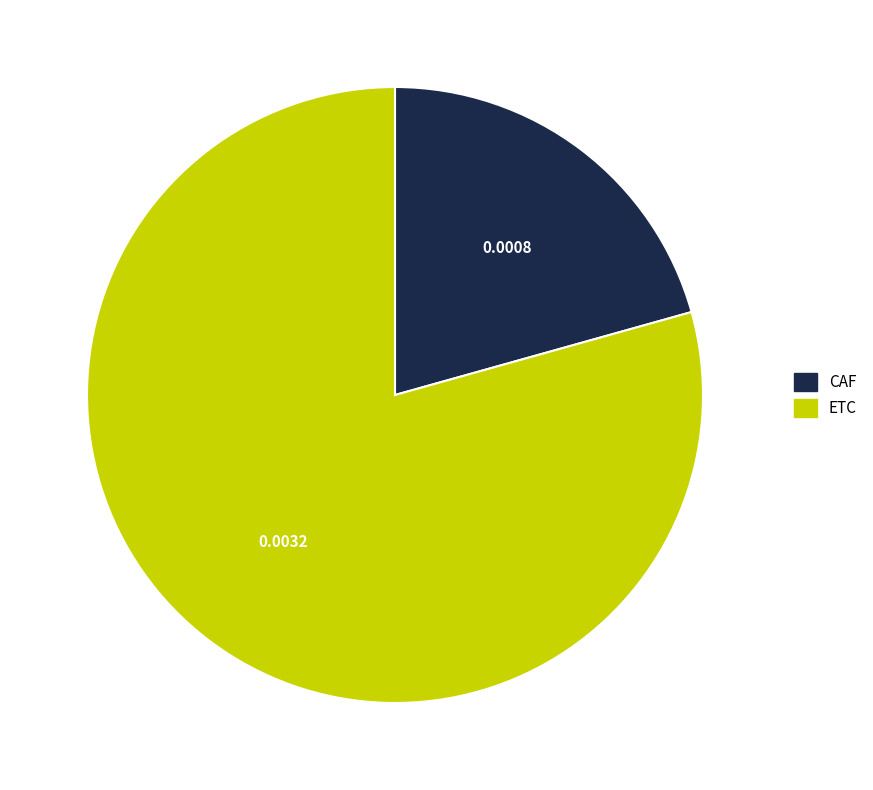

Is the sum of ETC and CAF greater than half?

Yes